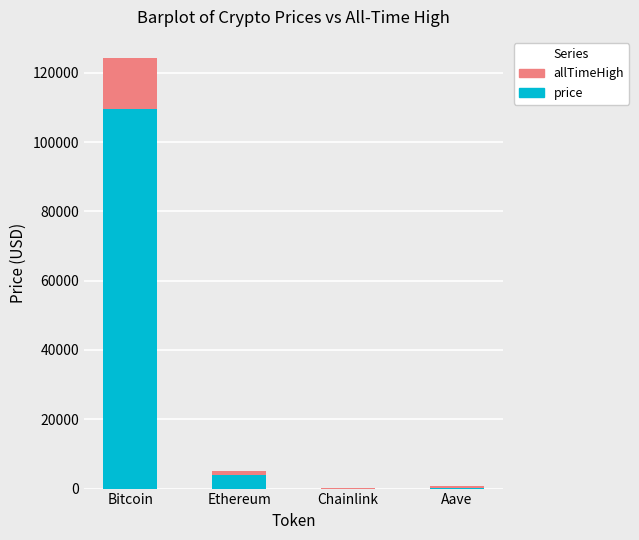

What is the sum of all price values?

113780.1